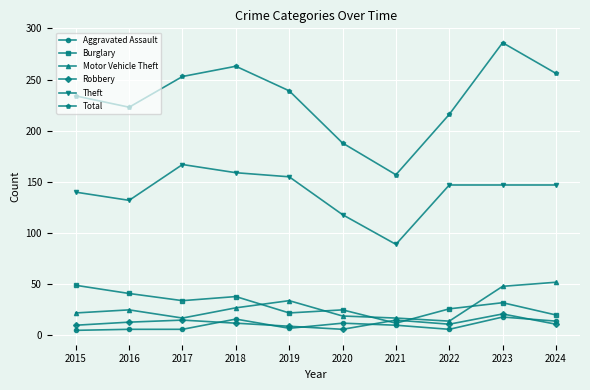

True or false: Theft and Burglary intersect in this chart.

False